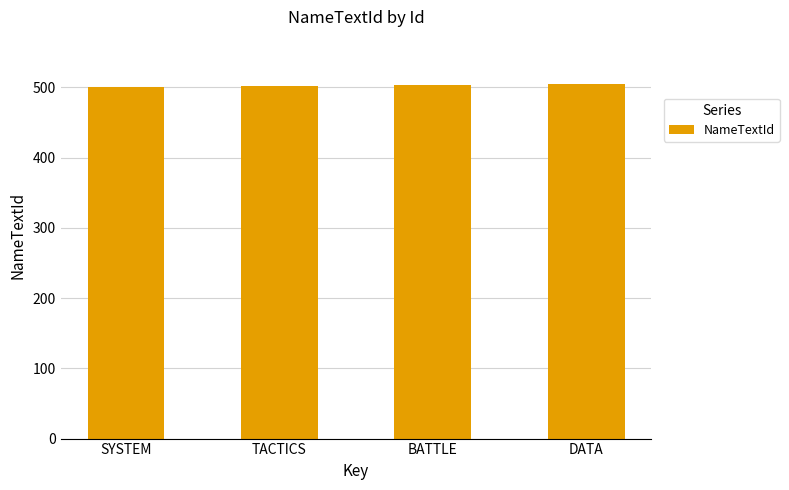

What is the label of the 1st bar from the left?

SYSTEM